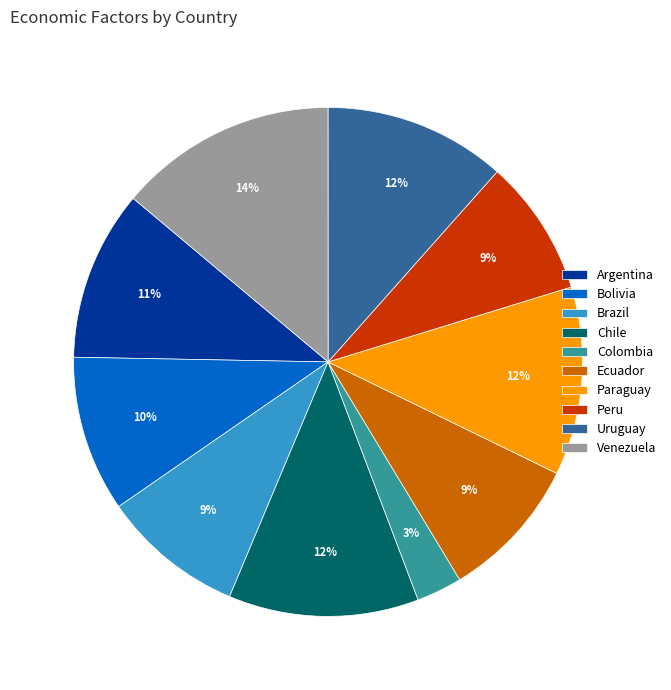

True or false: Chile accounts for 12% of the total.

True